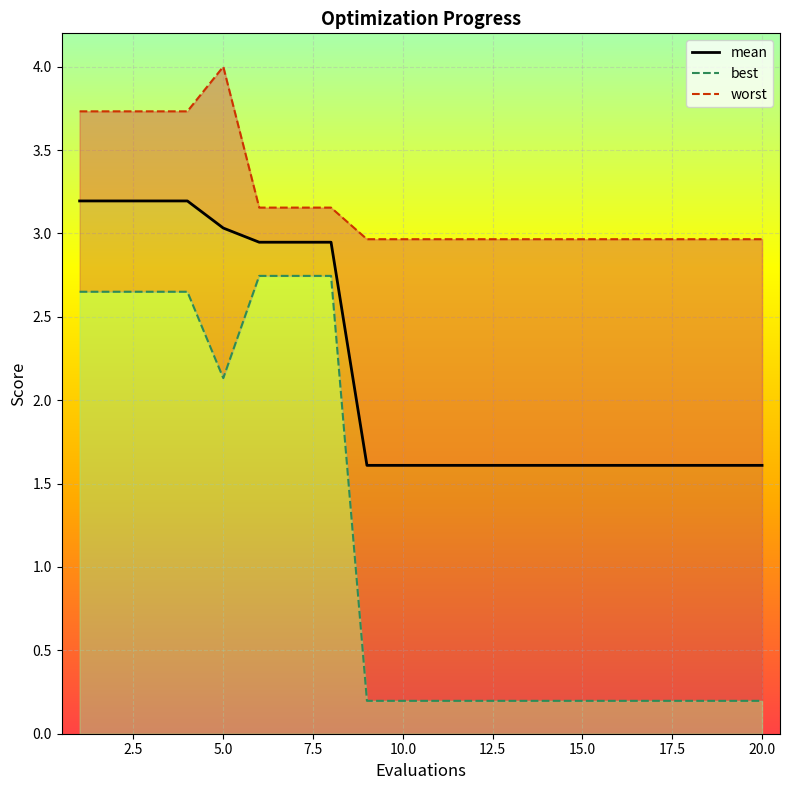

The mean series shows 1.2 at 2.5. True or false?

False